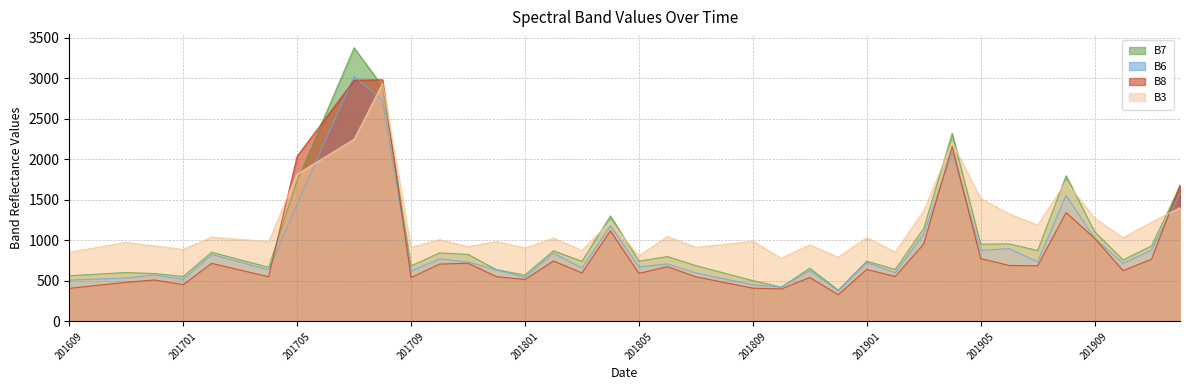

True or false: B7 has a value of 111 at 201701.

False